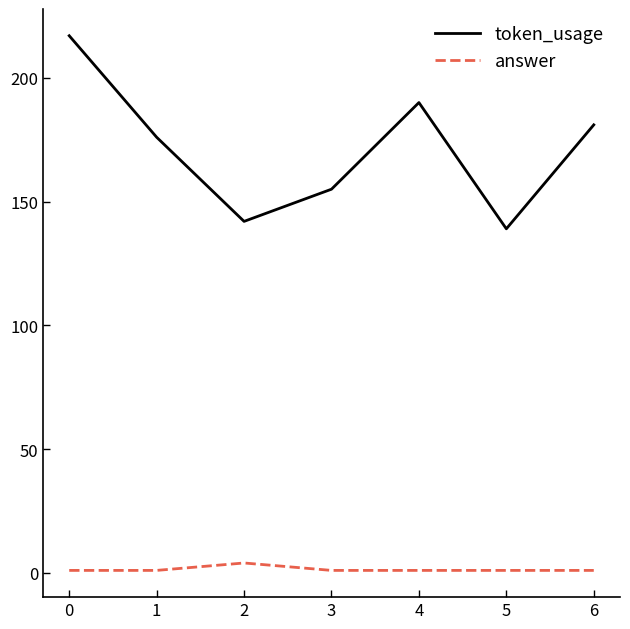

True or false: token_usage and answer intersect in this chart.

False